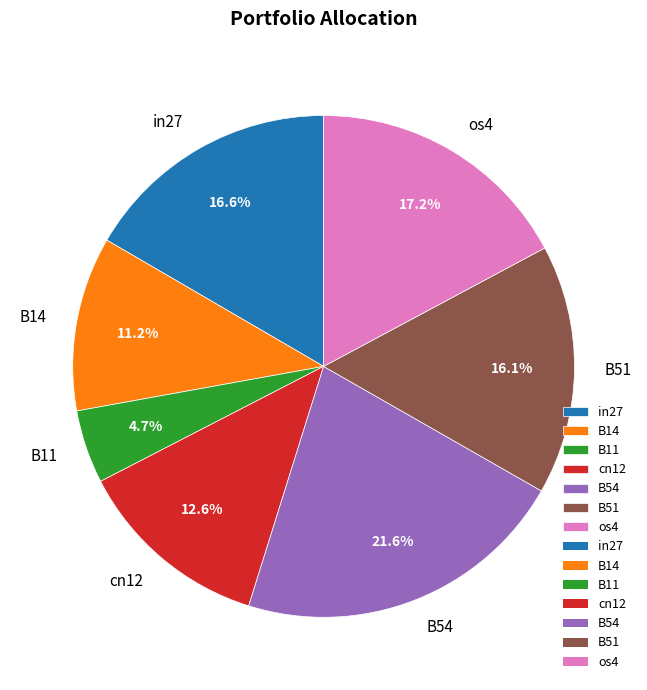

To the nearest percent, what is the combined percentage of B54 and cn12?

34%